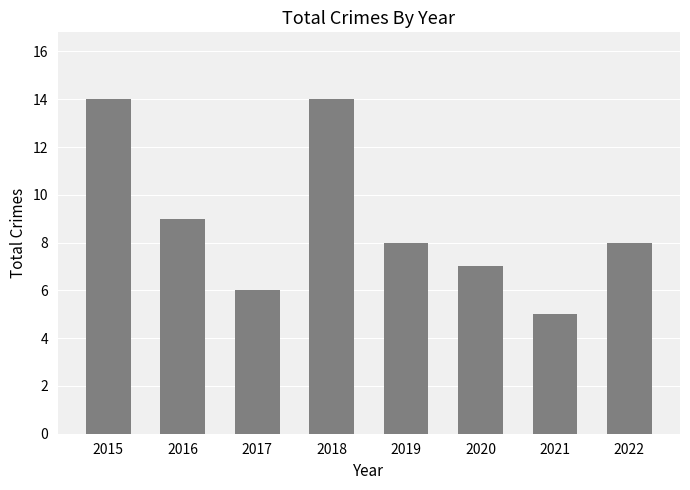

Reading left to right, extract all data points from this chart.

14	9	6	14	8	7	5	8